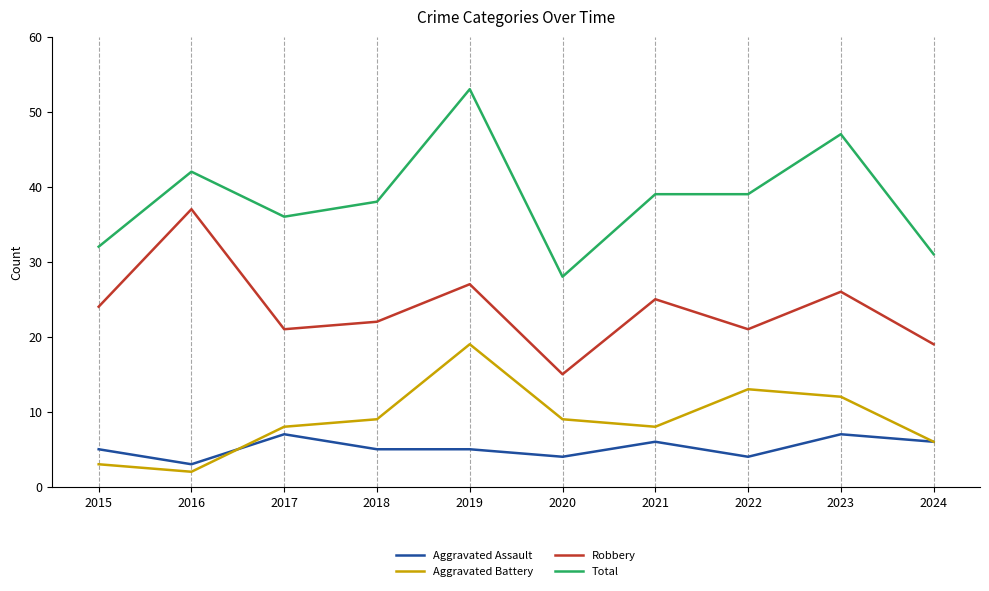

The value of Aggravated Assault at 2024 is 8. True or false?

False